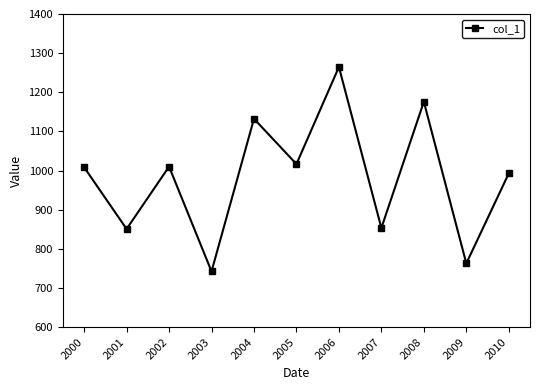

True or false: the data shows 1008.5 at 2000.

True